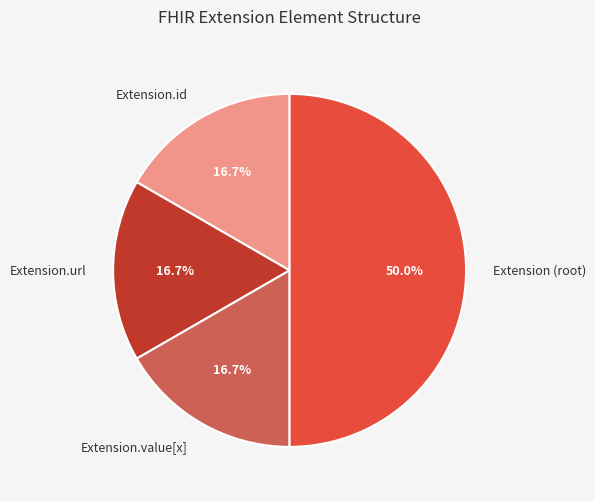

To the nearest percent, what is the average slice percentage?

25%